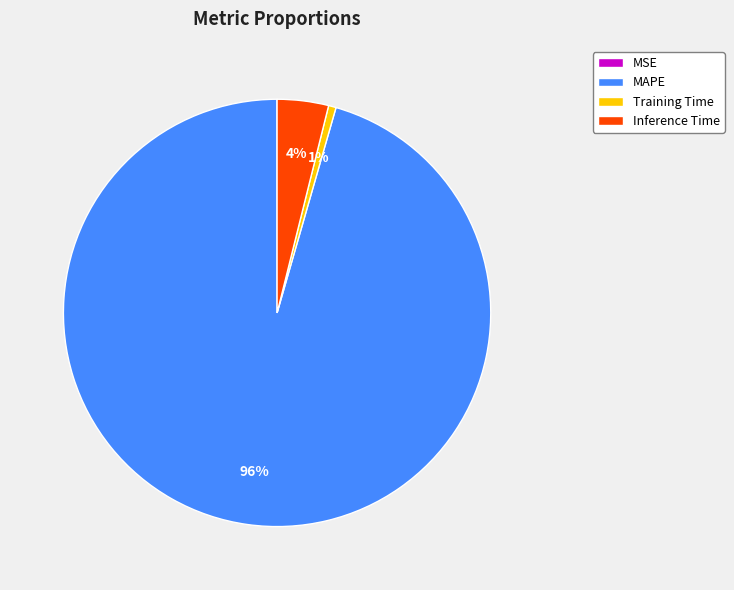

The Training Time slice represents 1% of the pie. True or false?

True